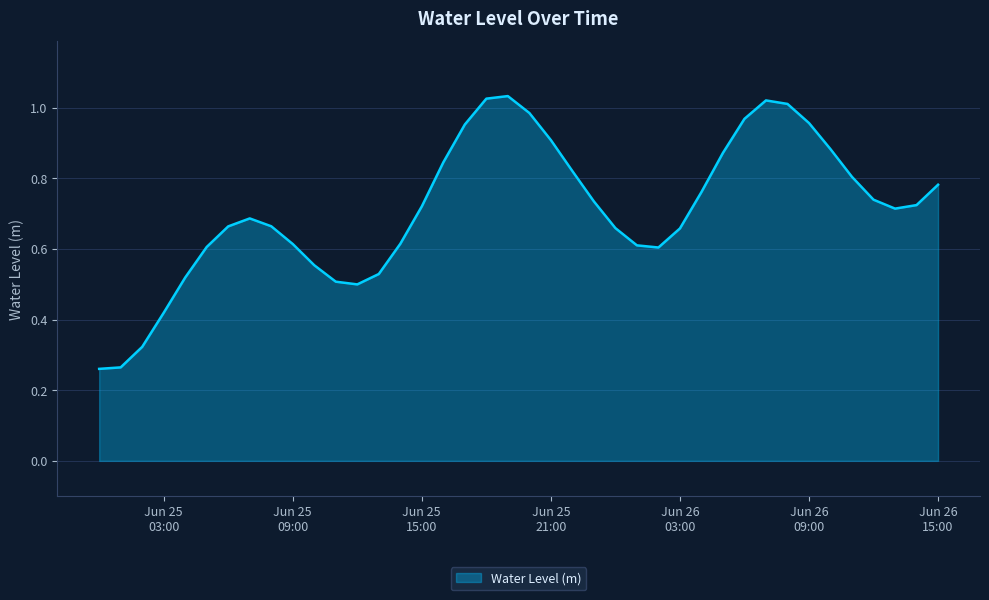

Does the chart display data point markers on the line(s)?

No